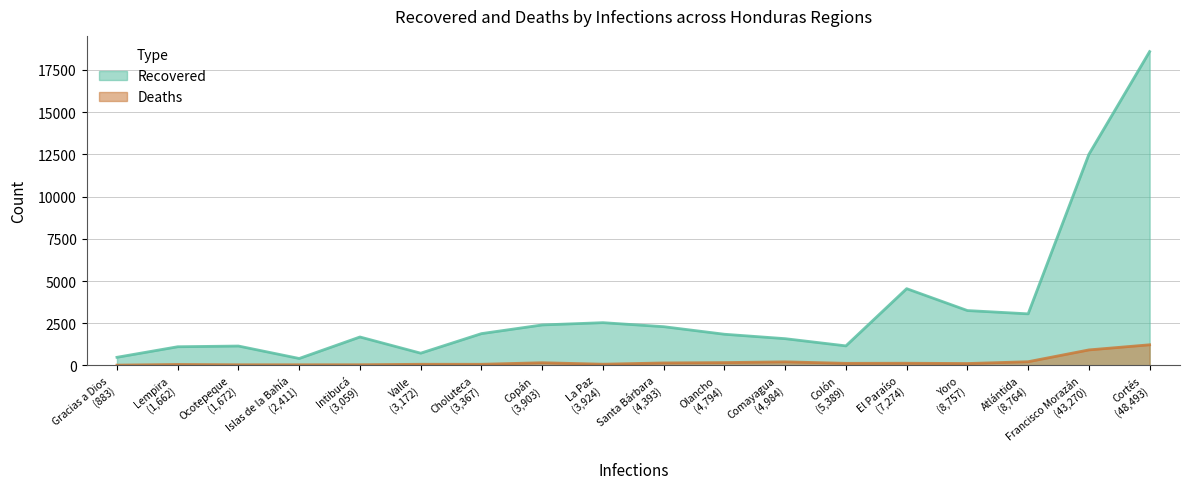

Is it true that Deaths equals 13 at Gracias a Dios?

False